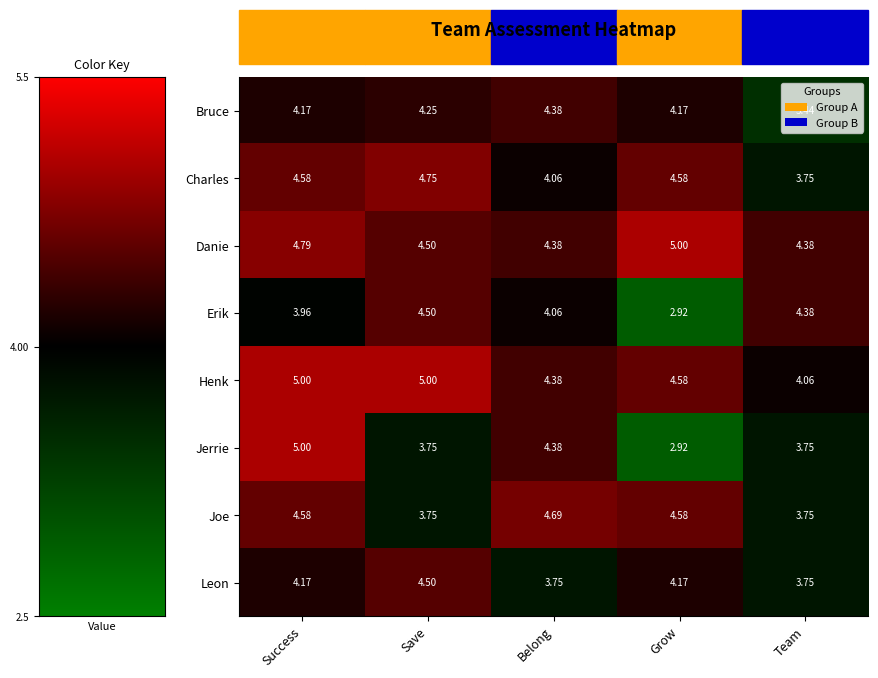

Where is Charles nearest to the value 4?

Belong